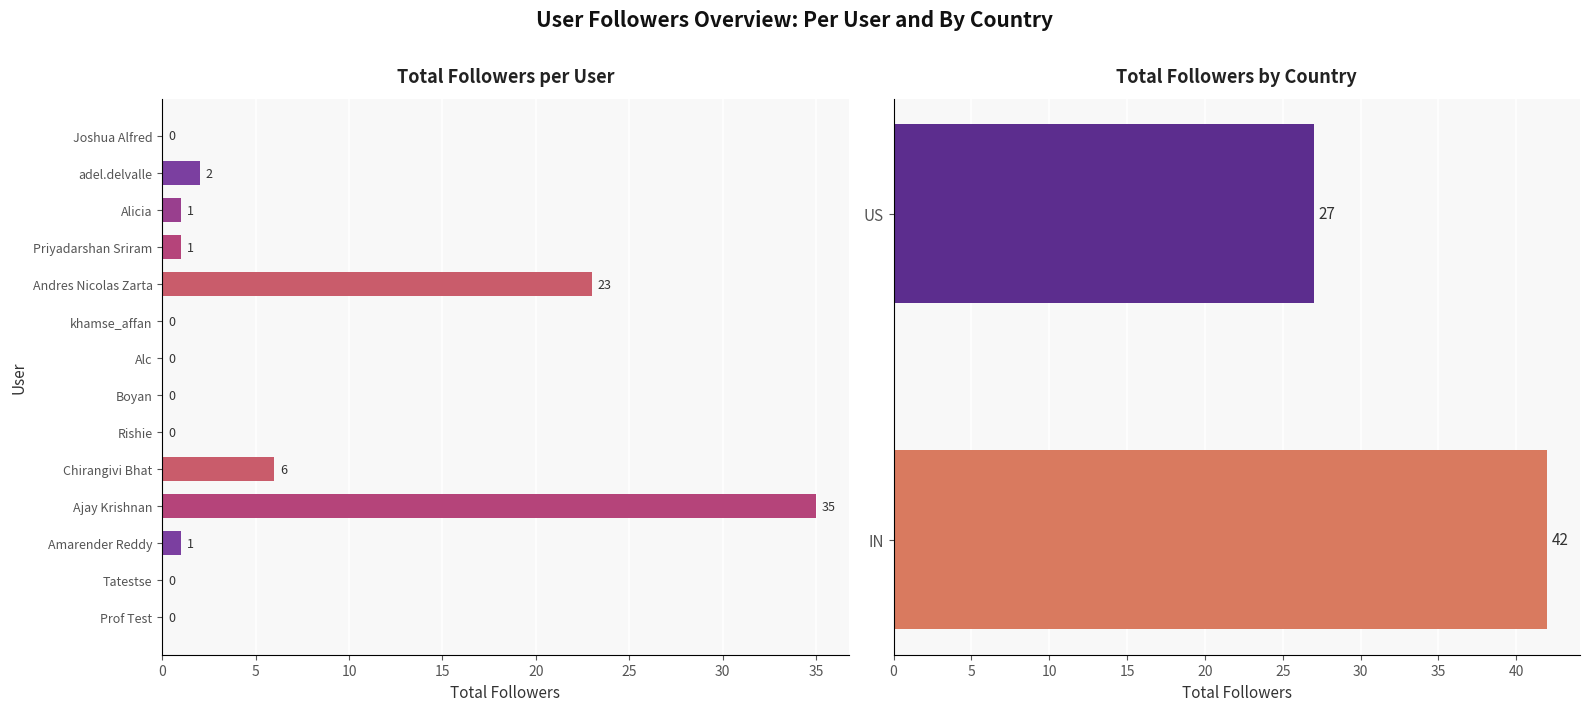

Are the bars horizontal?

Yes